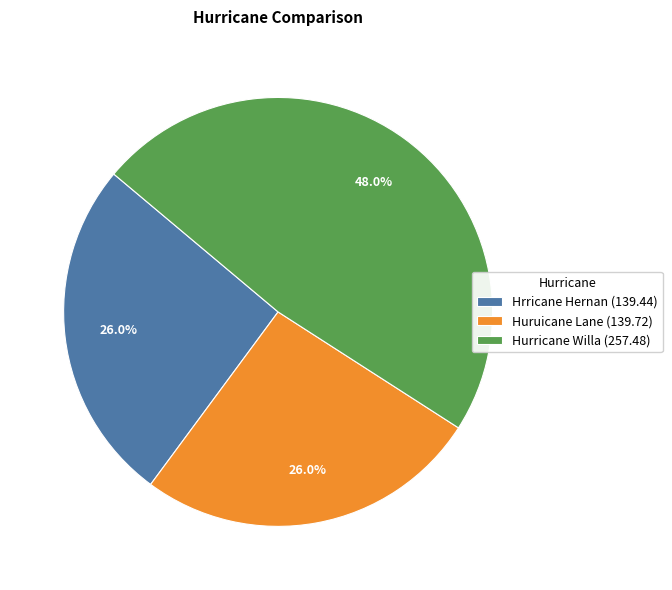

Does any single category account for the majority?

No